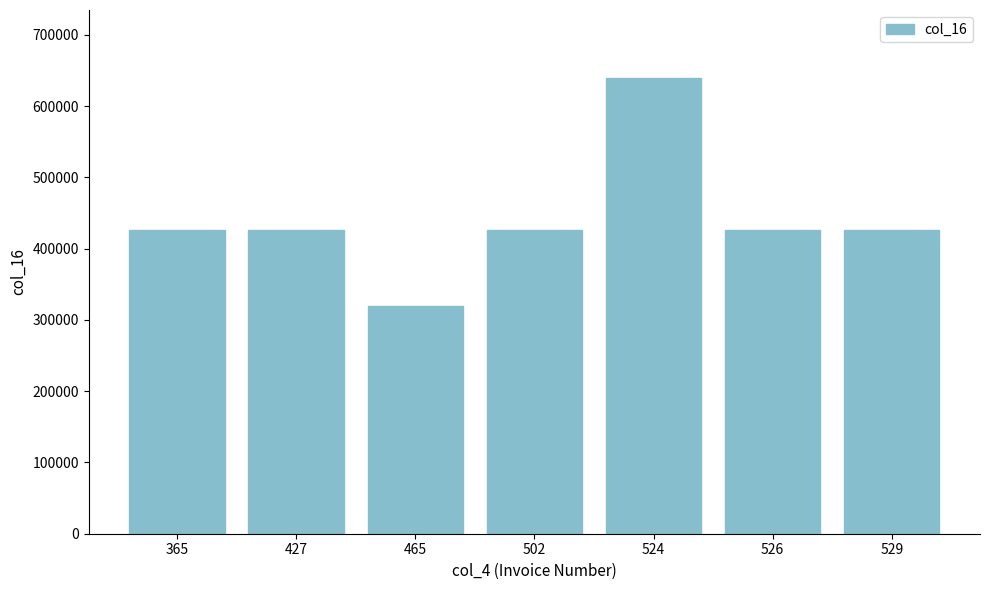

How many series are shown in this chart?

1